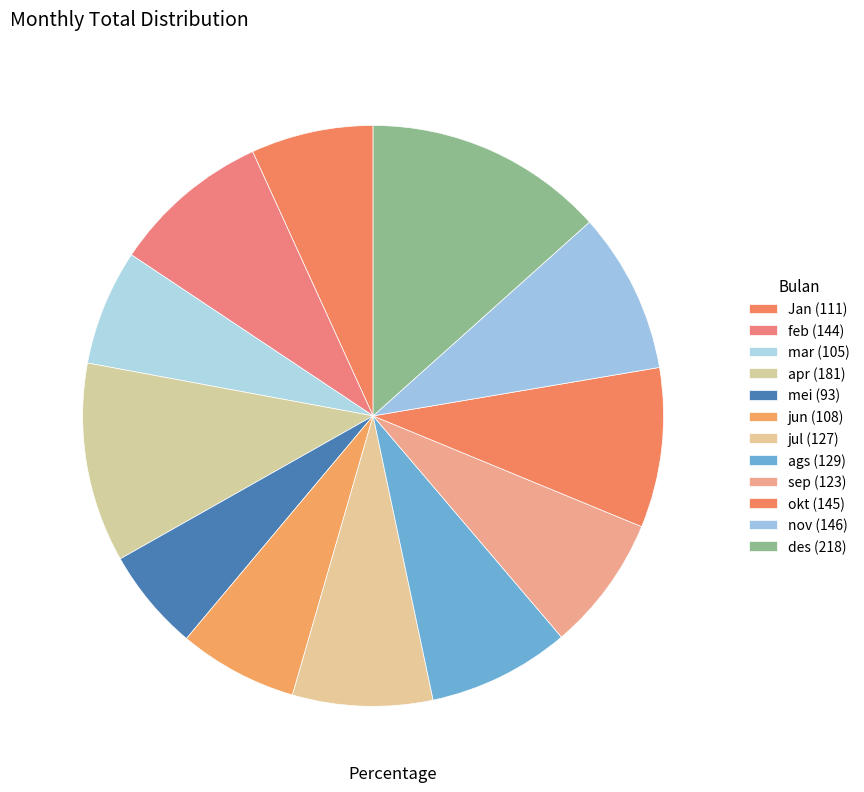

Which slice is the smallest?

mei